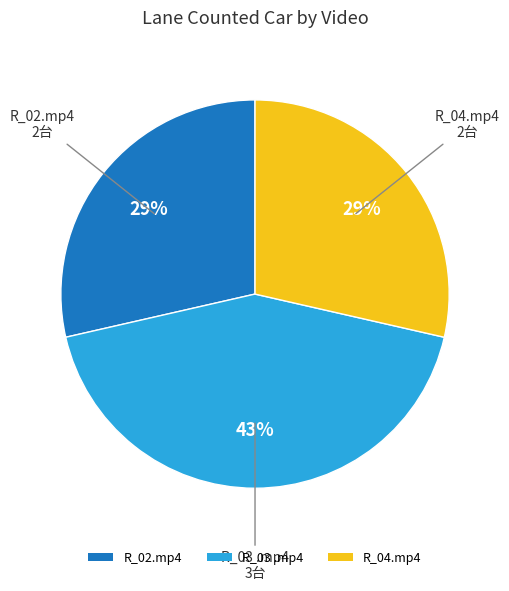

To the nearest percent, what portion does R_02.mp4 represent?

29%